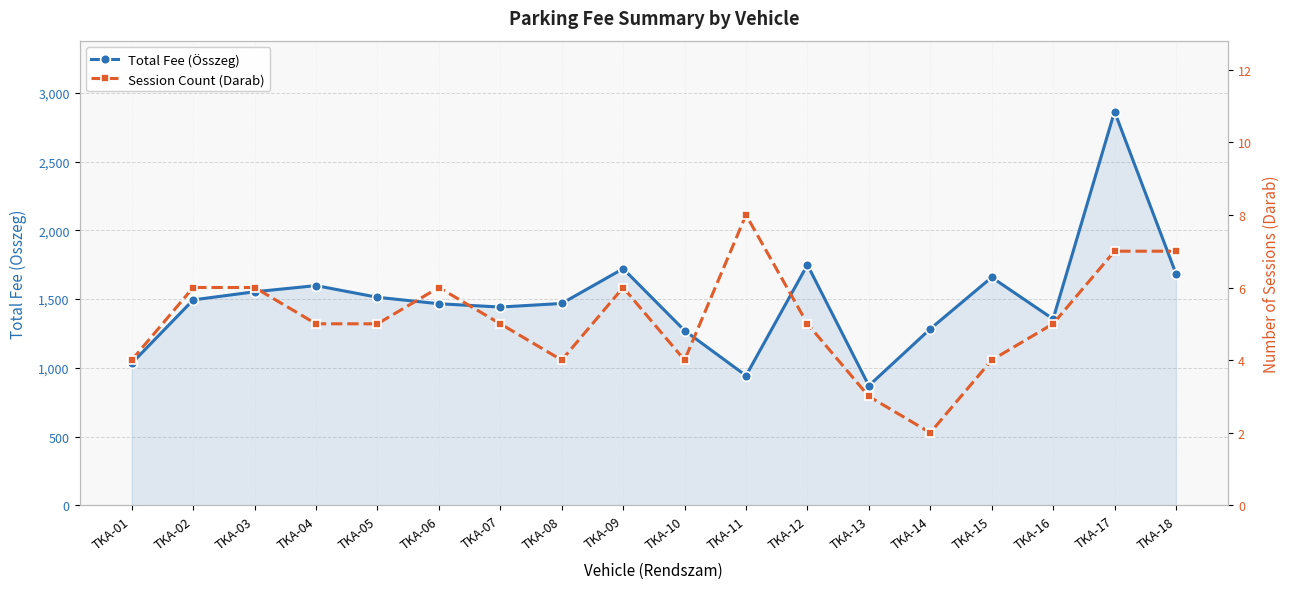

True or false: Total Fee (Összeg) has more than 0 points higher than both neighbors.

True